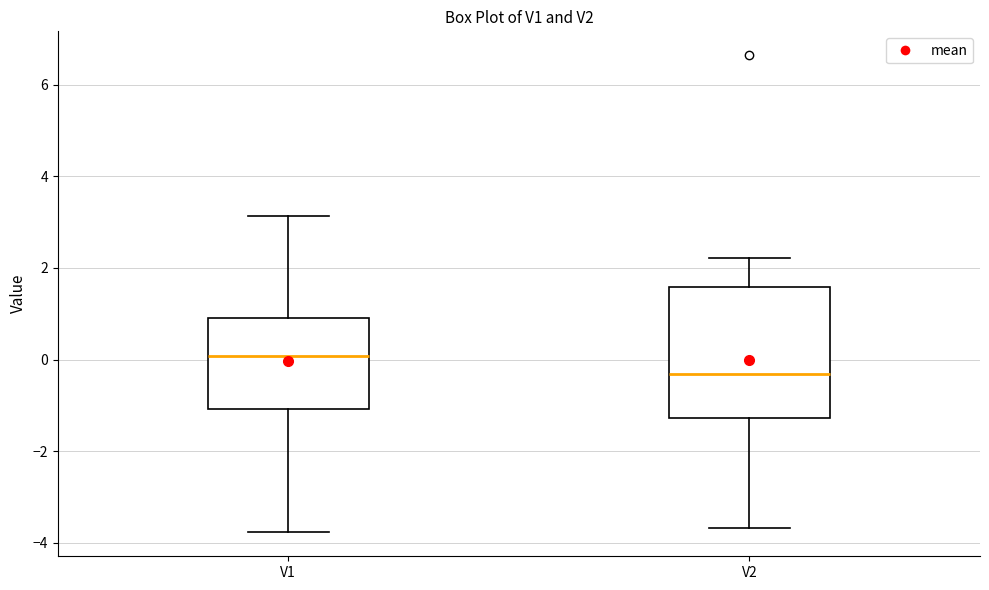

Reading left to right, read every box against the y-axis: the position of its median line, the range the box covers, and the ends of its whiskers. The values are not printed on the chart, so give them approximately, as read against the axis.

V1: median 0.0, box -1.0 to 1.0, whiskers -3.8 to 3.2
V2: median -0.4, box -1.2 to 1.6, whiskers -3.6 to 2.2